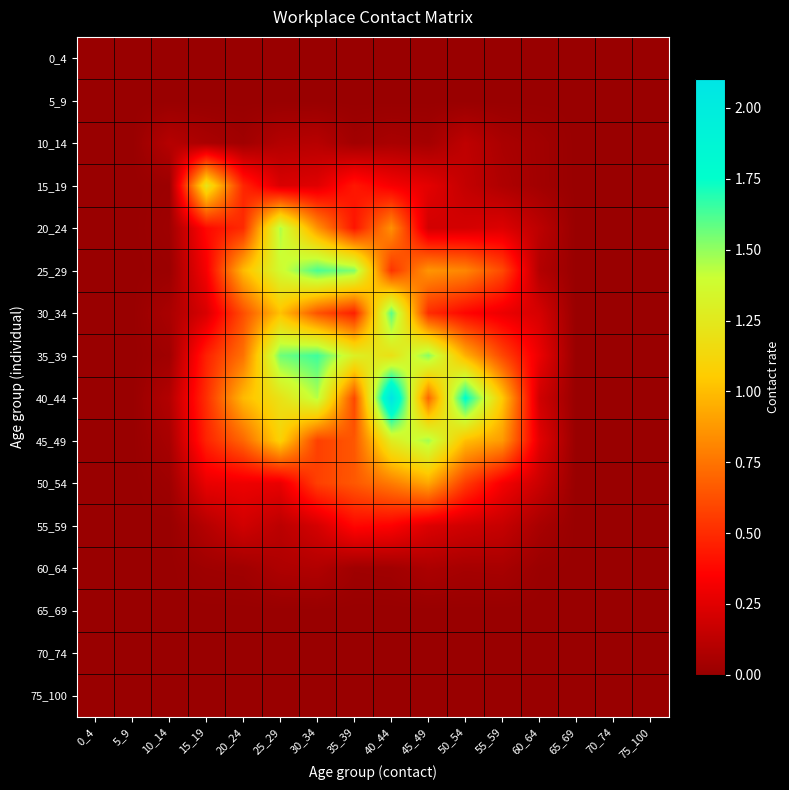

Rank the series by their maximum value, from lowest to highest.

0_4, 5_9, 65_69, 70_74, 75_100, 60_64, 10_14, 55_59, 50_54, 15_19, 20_24, 45_49, 30_34, 25_29, 35_39, 40_44